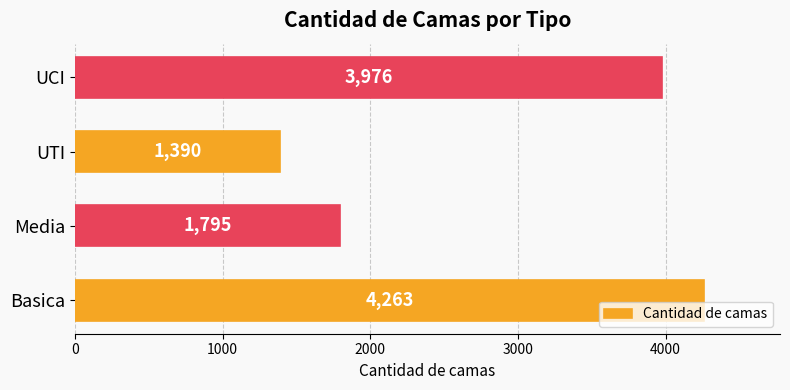

What is the sum of all values?

11424